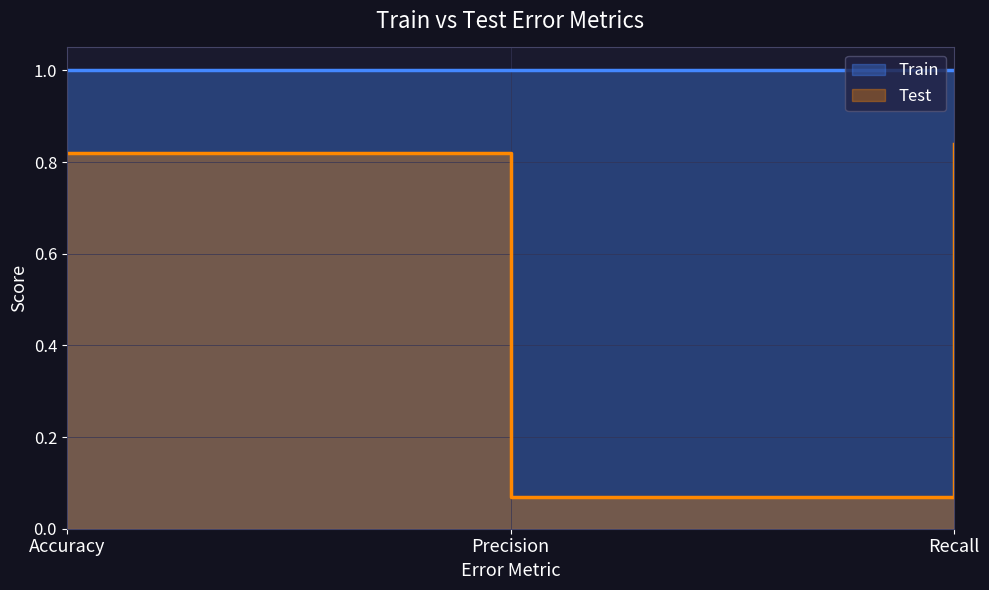

What is the average value?

0.6